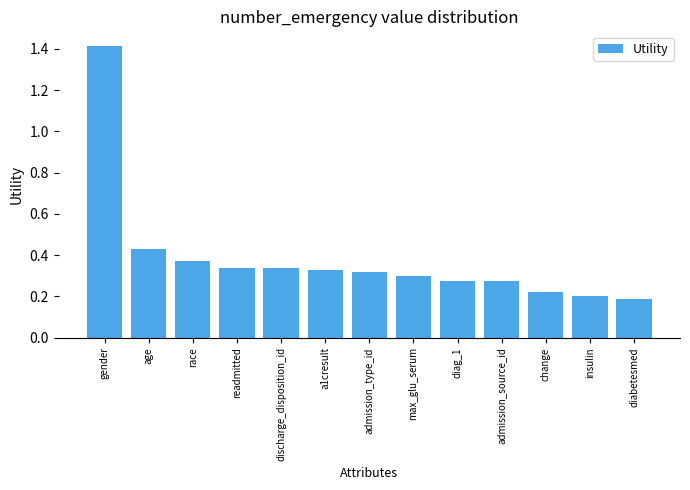

The value at a1cresult is 0.5. True or false?

False